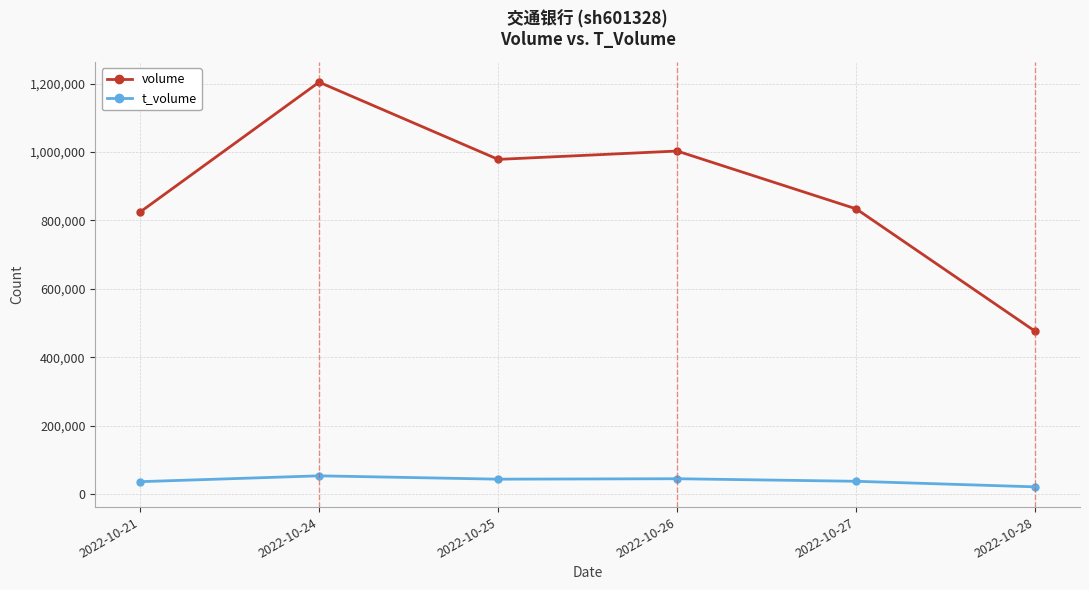

How many distinct data groups are displayed?

2